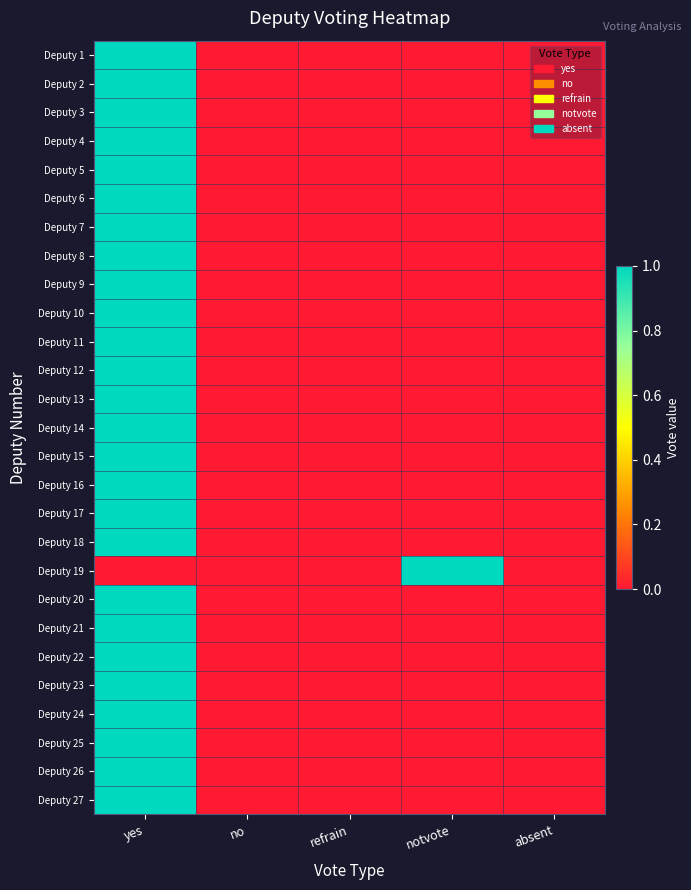

At which category is the sum across all series the highest?

yes